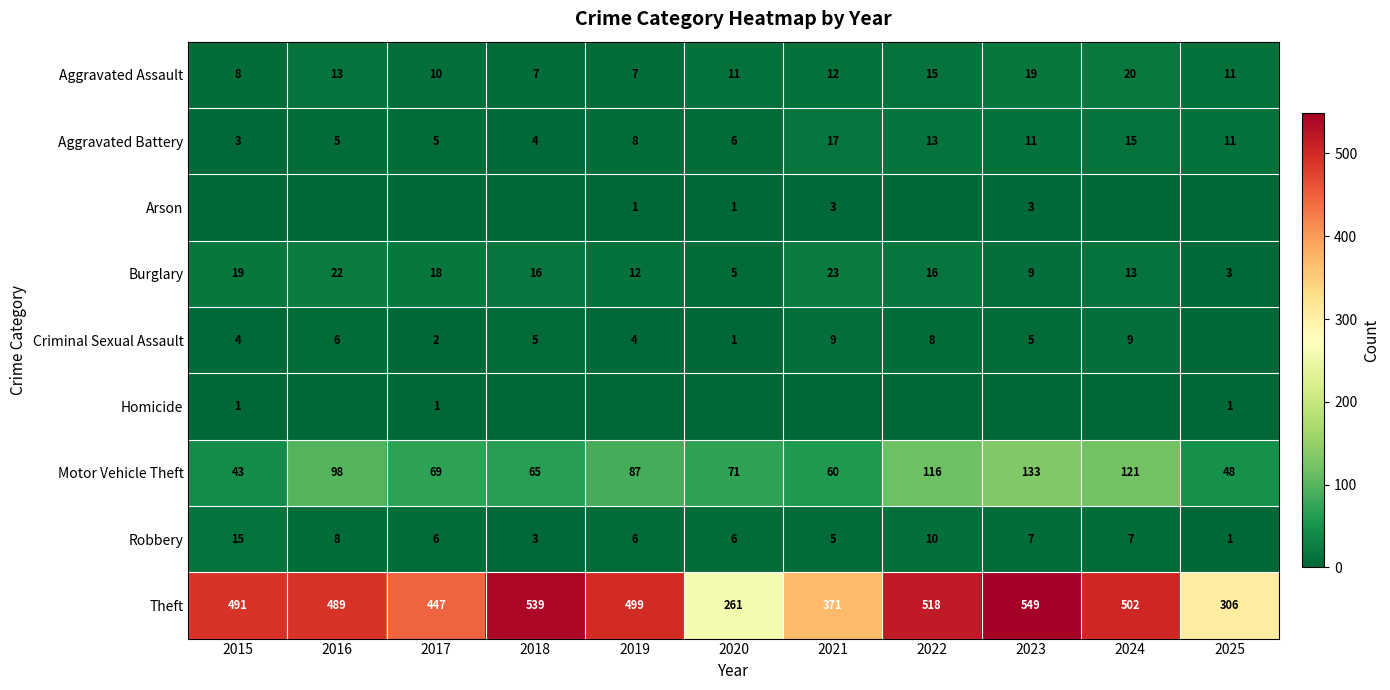

Which has a higher value, 2025 or 2018?

2025